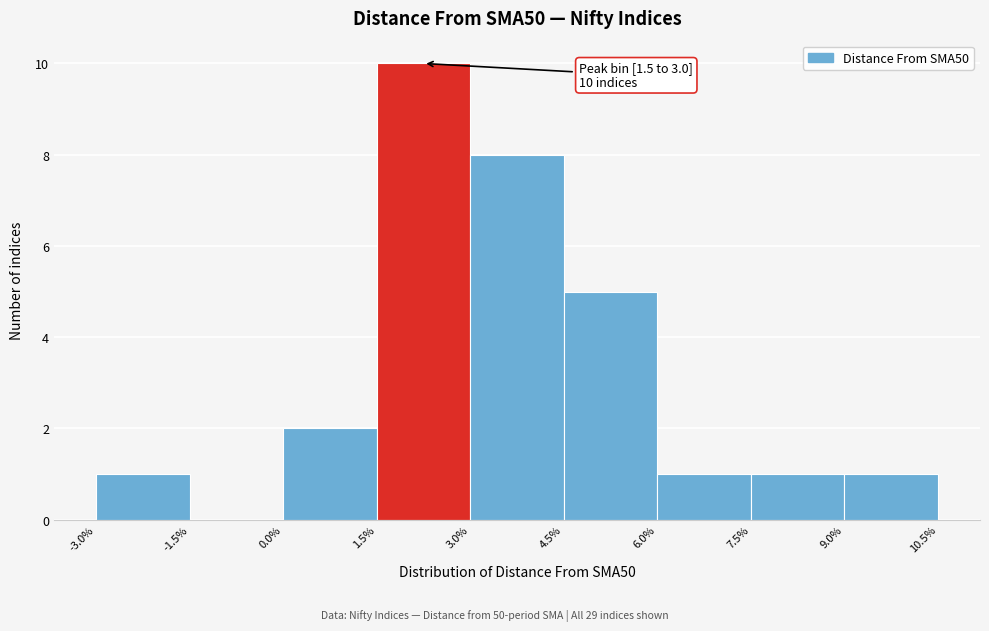

Over which range of the x-axis is the bar tallest?

1.5% to 3.0%